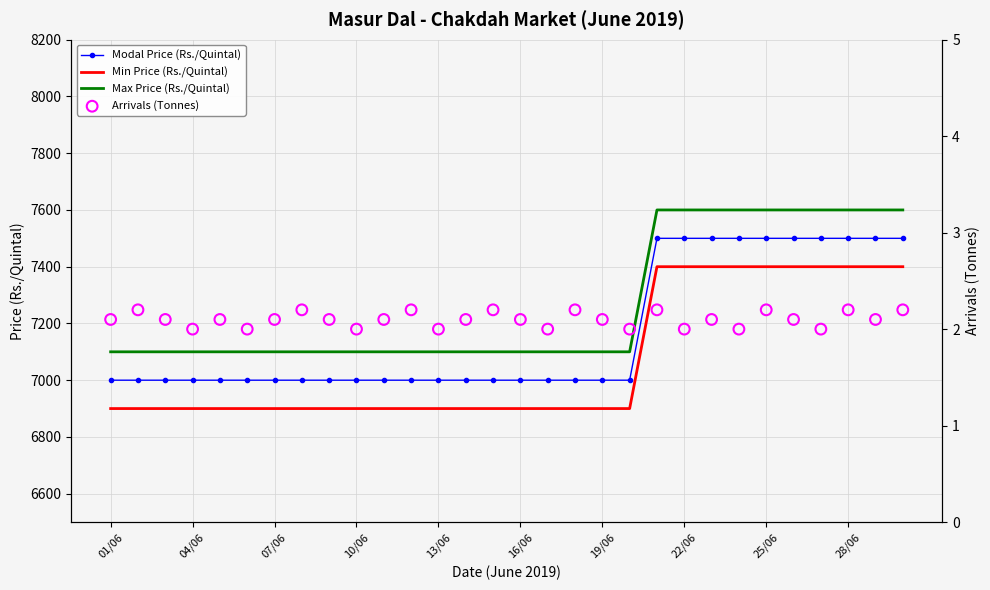

Which series has the widest spread of Y values?

Modal Price (Rs./Quintal)